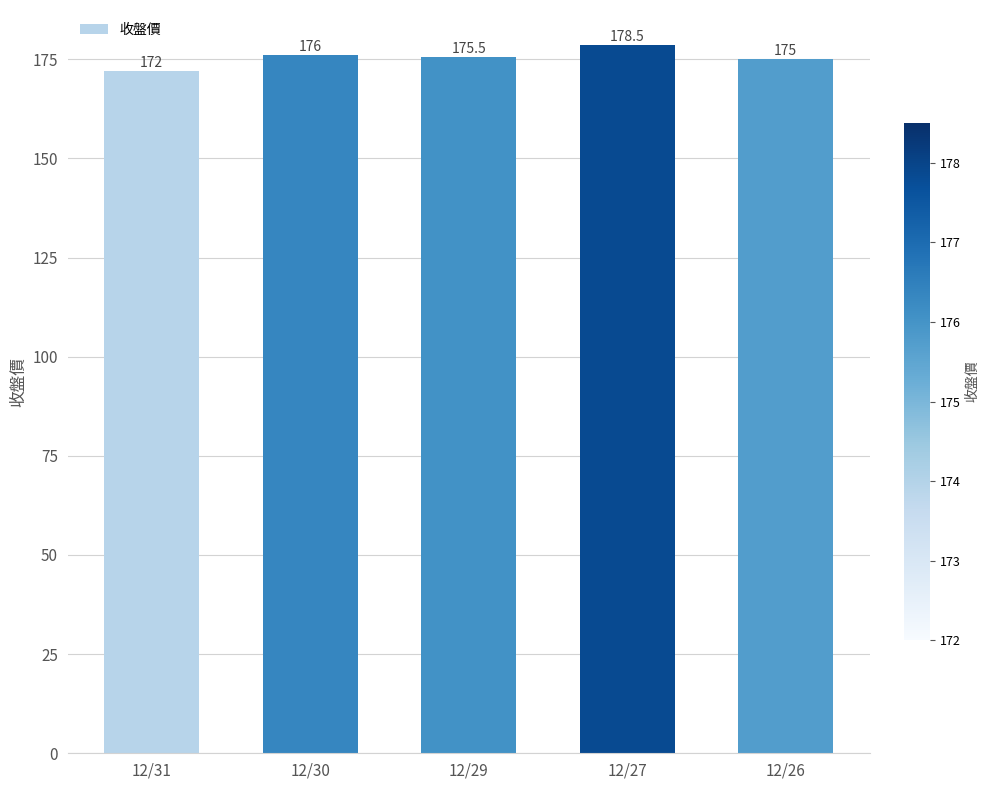

Rank the categories by value from lowest to highest.

12/31, 12/26, 12/29, 12/30, 12/27